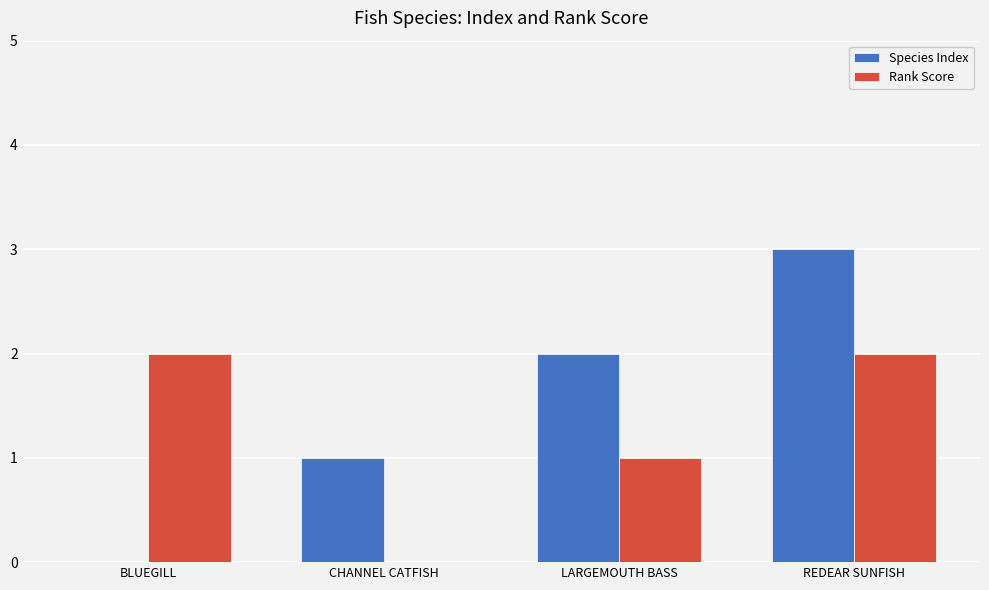

The Species Index series shows -1 at BLUEGILL. True or false?

False